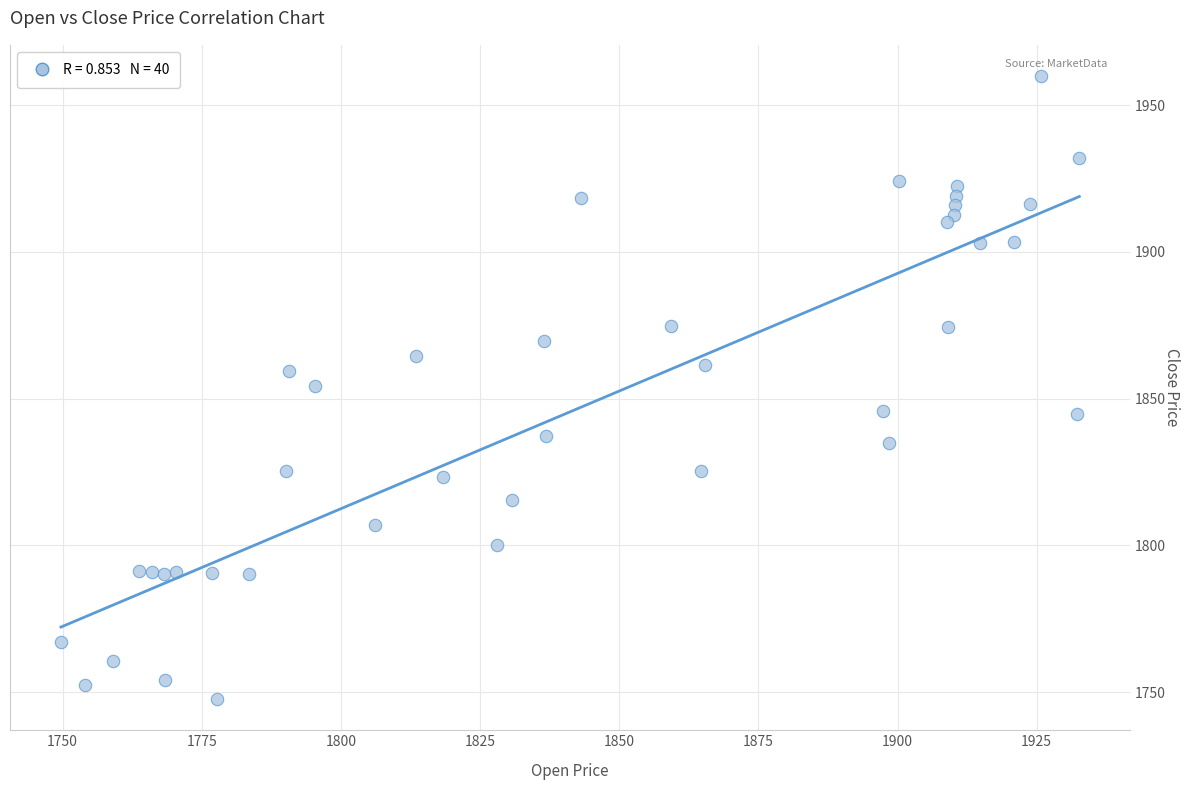

What is the range of X values (max minus min)?

183.0